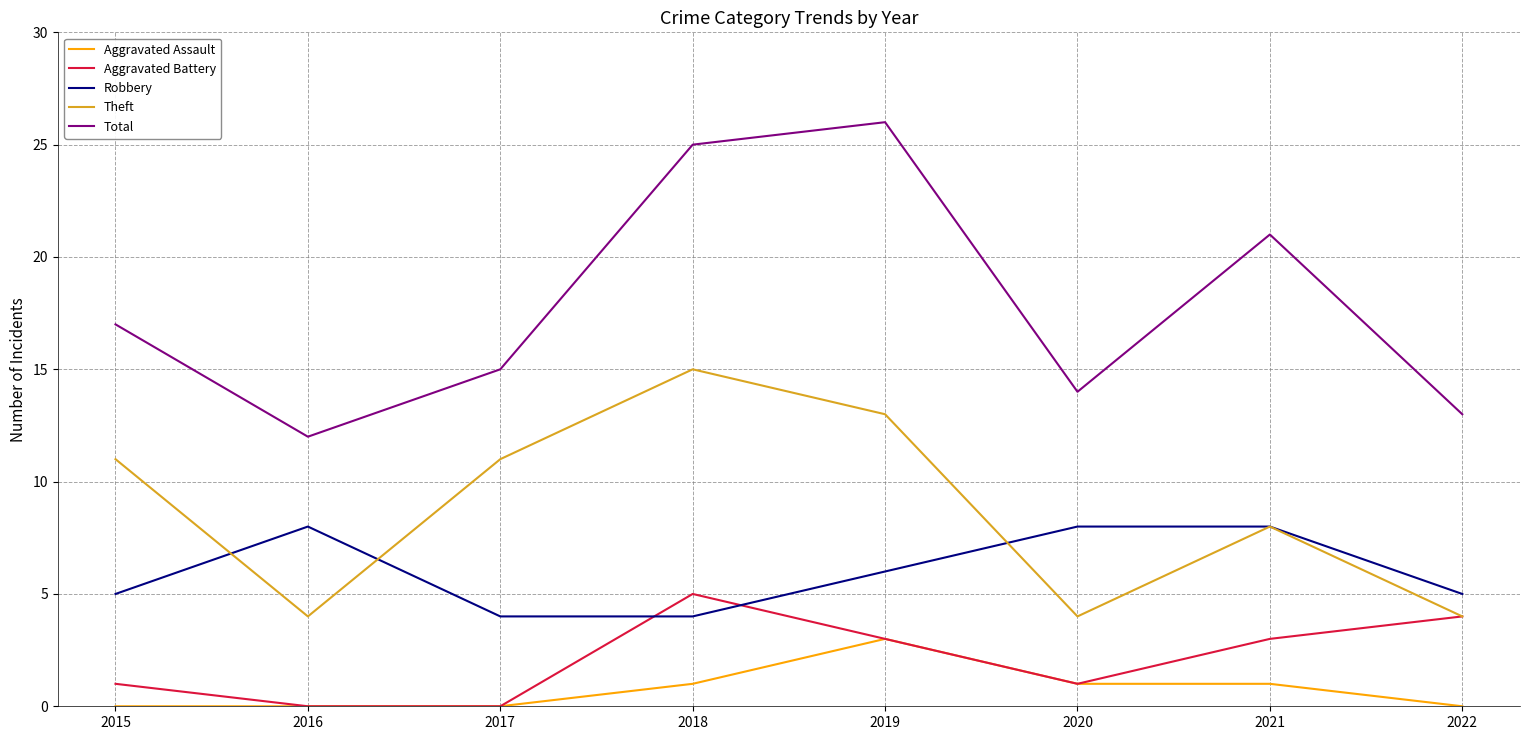

Count the Robbery values in the range 5 to 8.

6